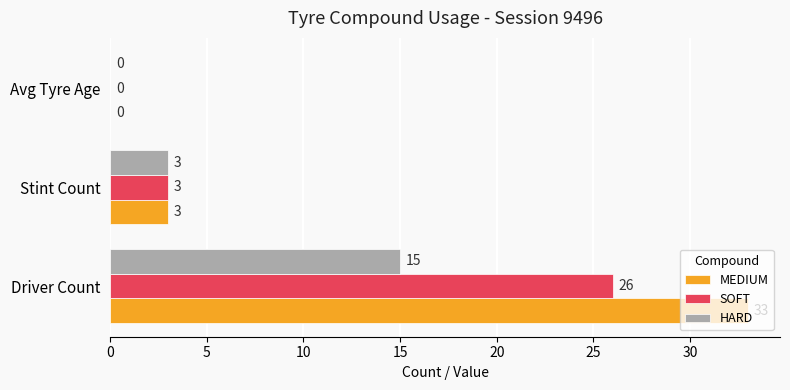

What is the sum of all MEDIUM values?

36